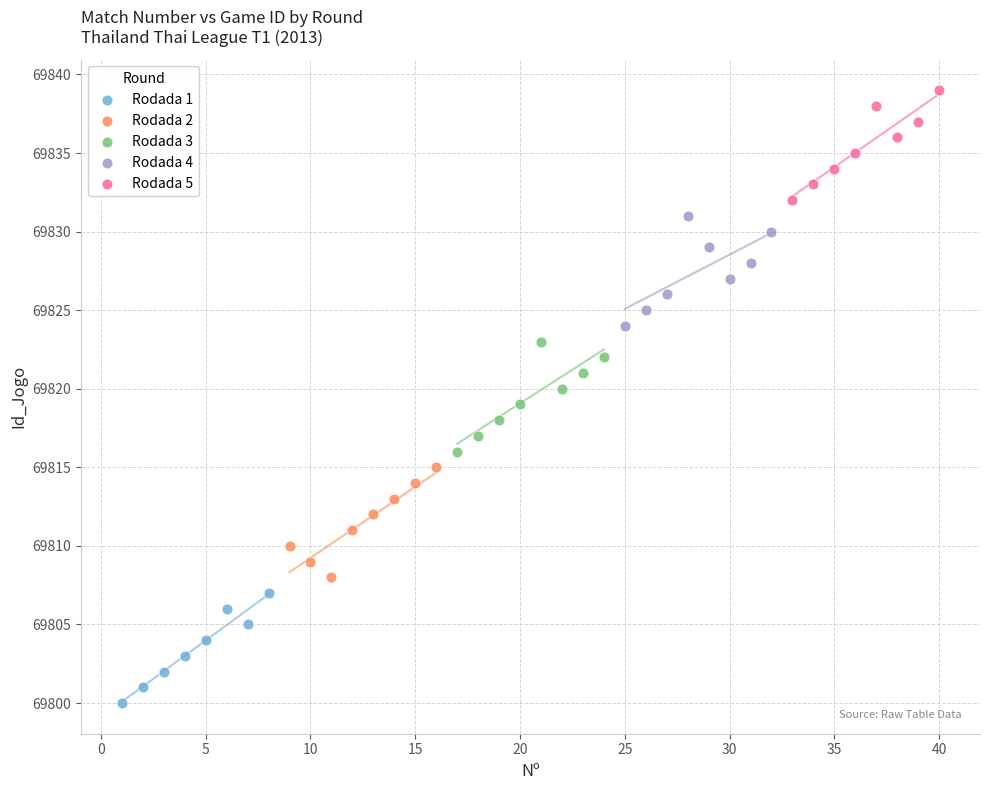

Which series reaches the minimum Y coordinate?

Rodada 1